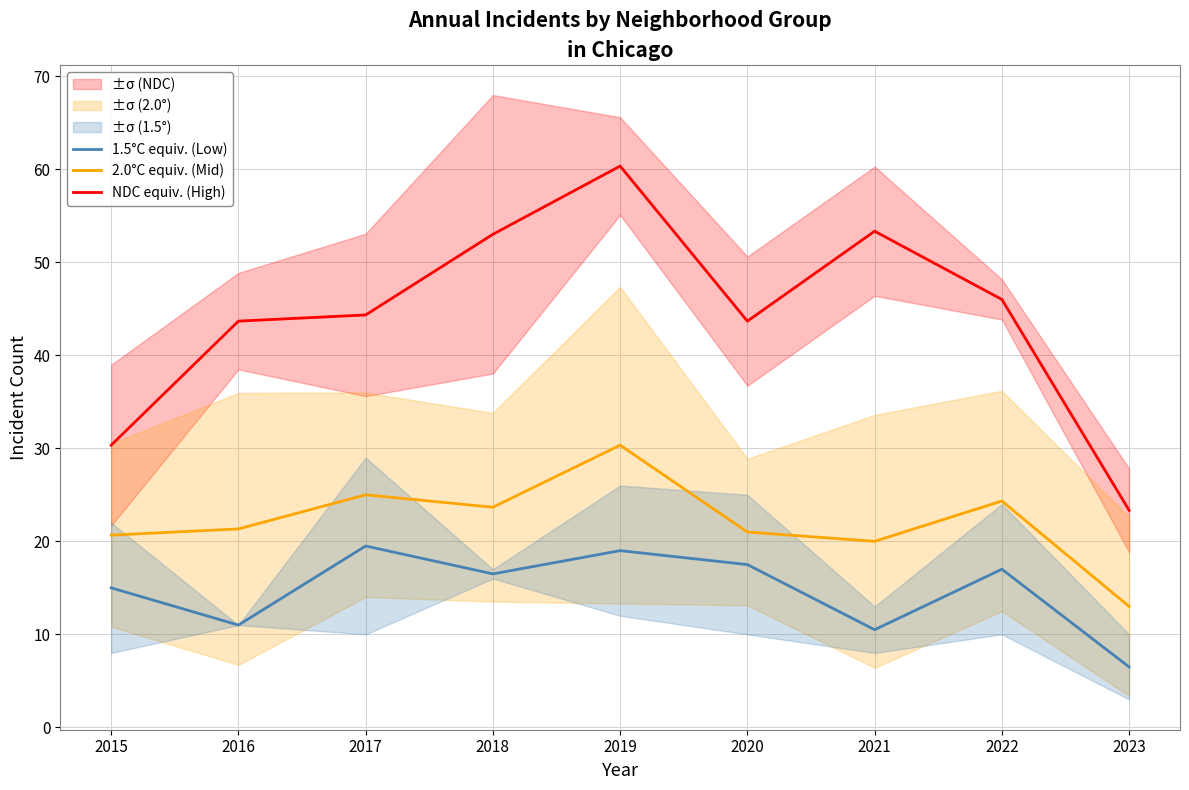

Which label corresponds to the largest value in the chart?

2019